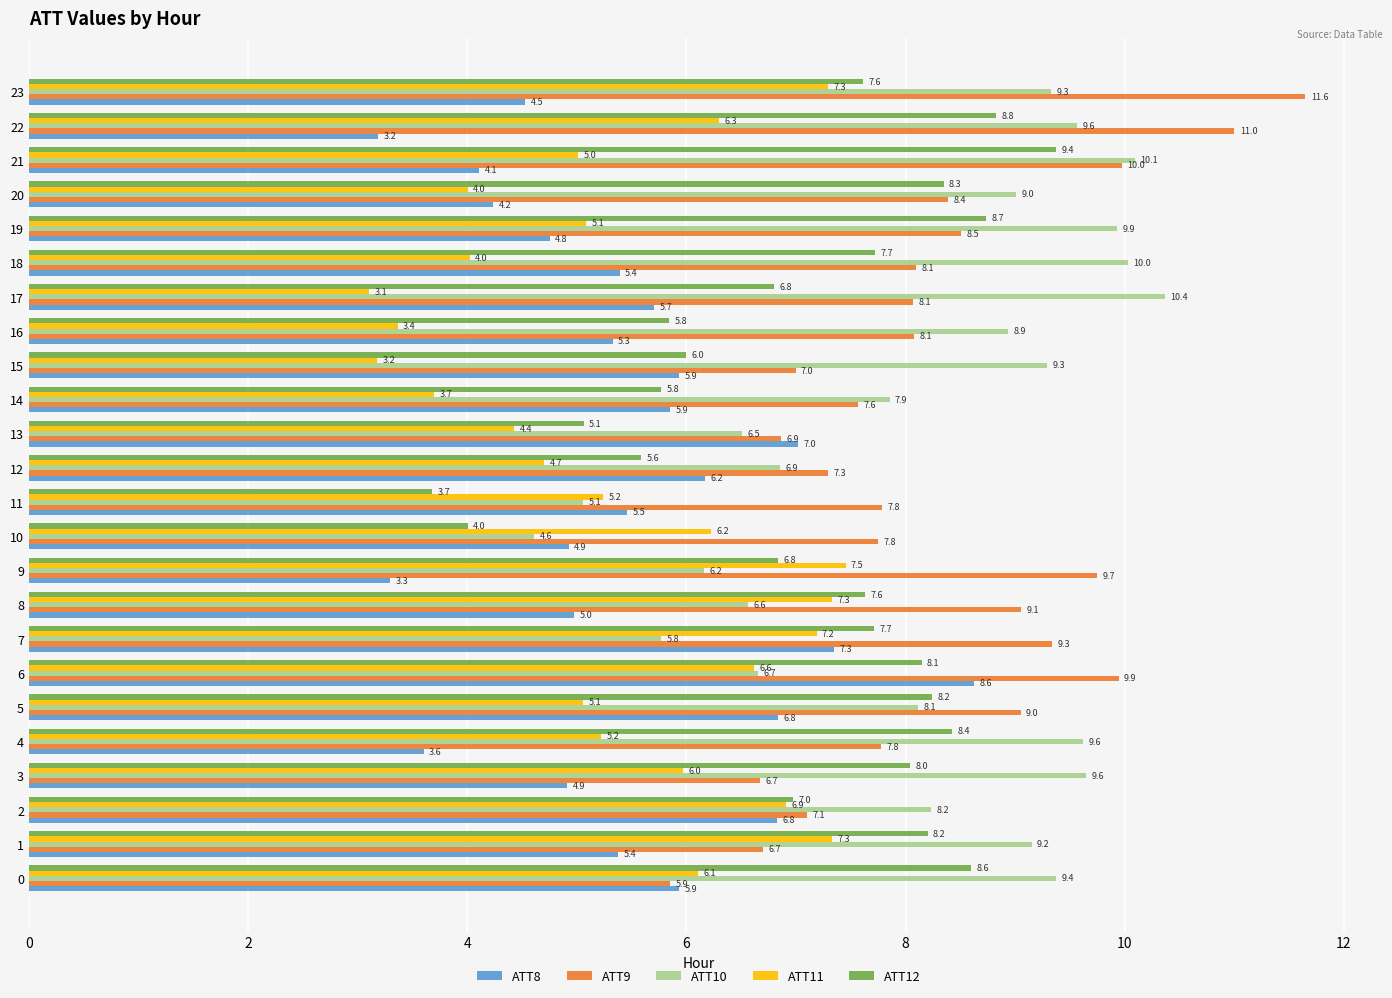

What is the average value of the ATT10 series?

8.2